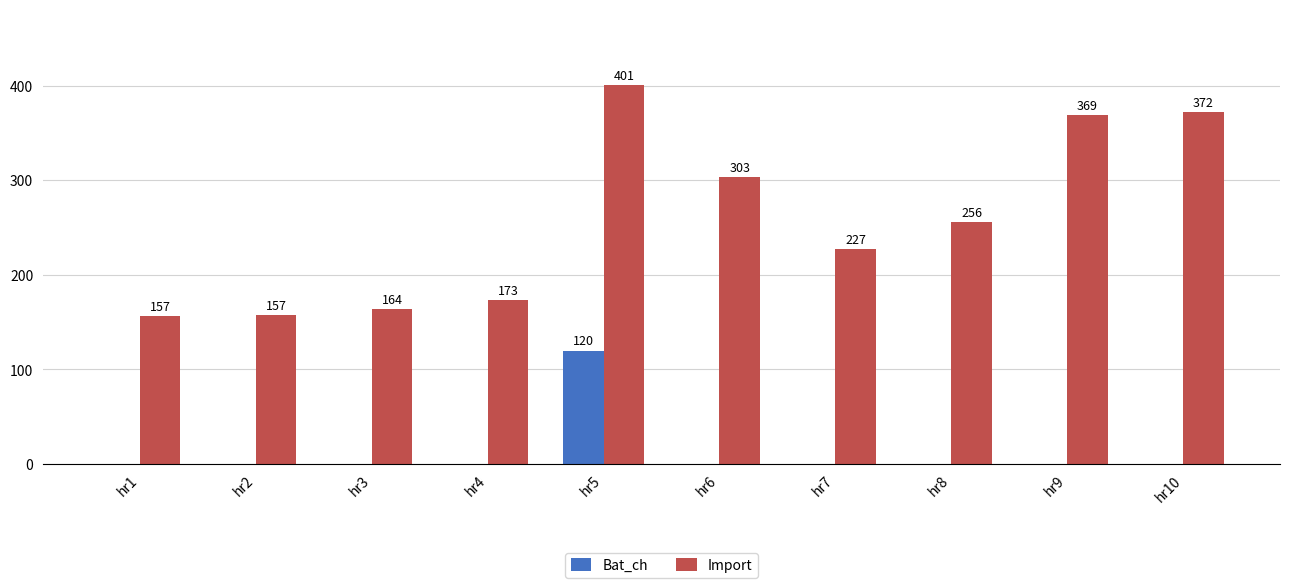

What is the sum of all Bat_ch values?

120.0